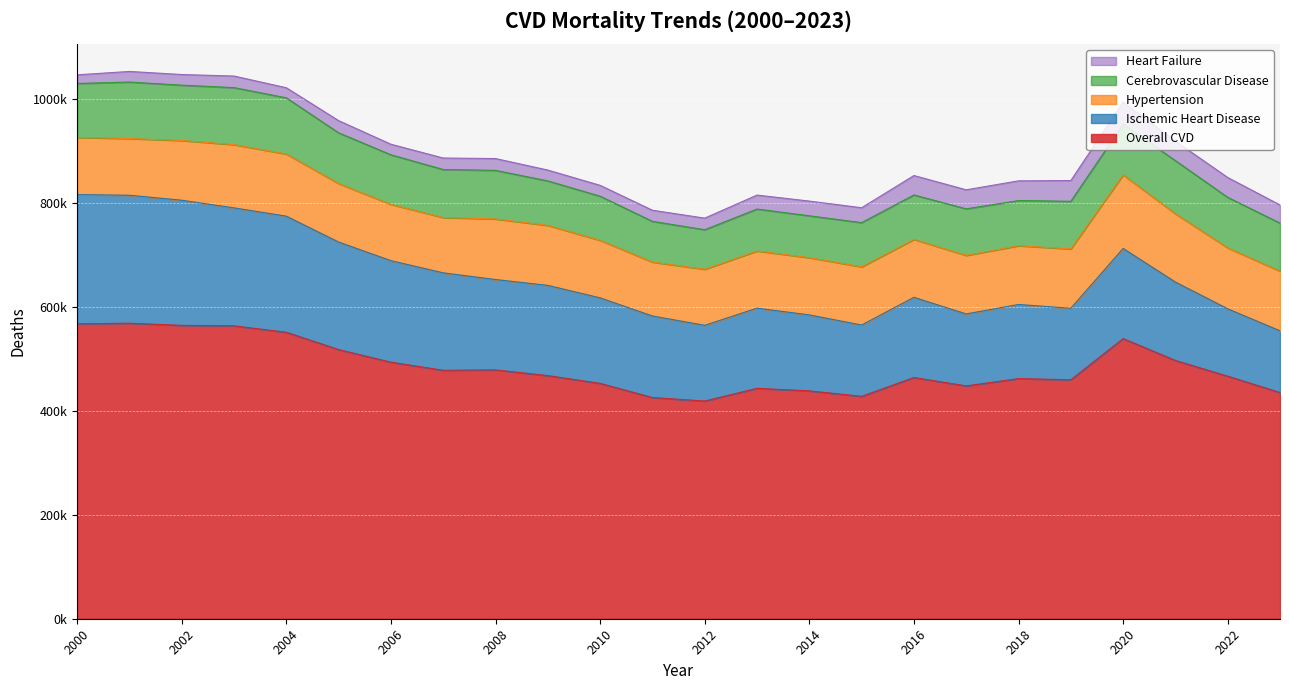

Is the value of Overall CVD at 2022 greater than the value of Heart Failure at 2002?

Yes